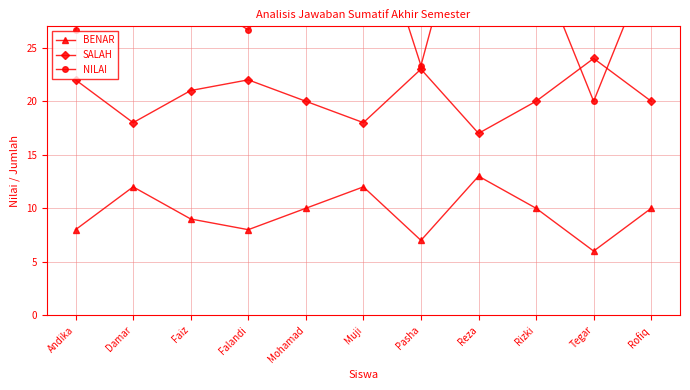

Where is the first local minimum for BENAR?

Falandi